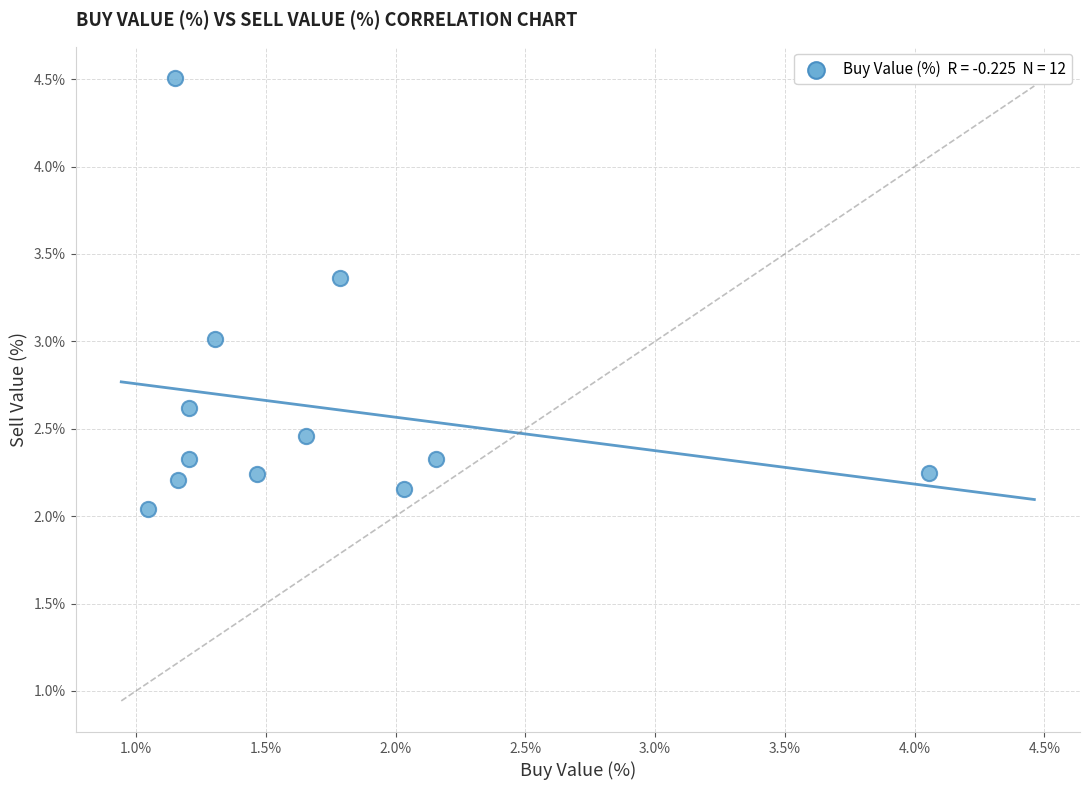

What is the average X value?

1.7